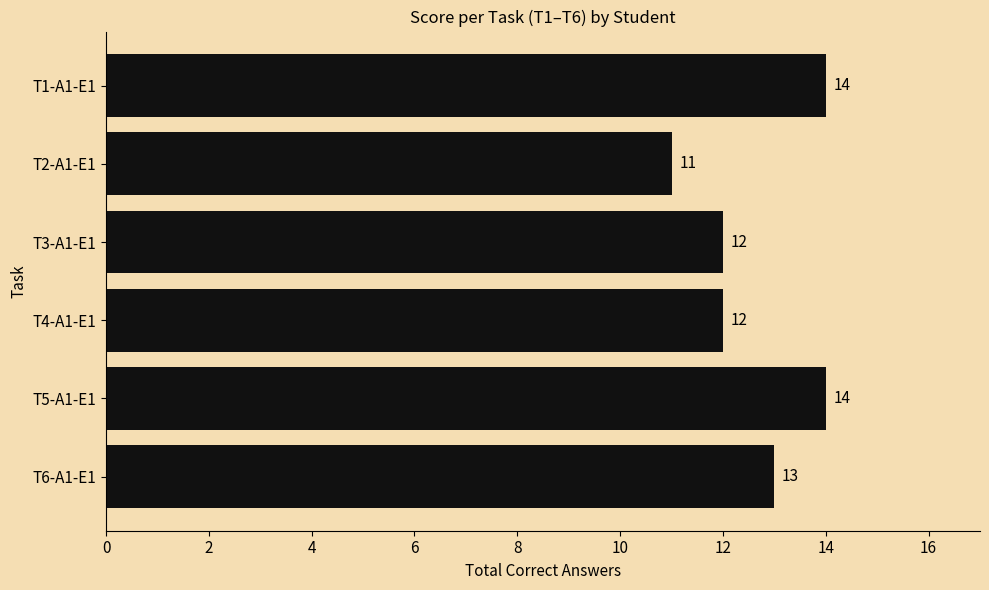

What is the label of the 2nd bar from the bottom?

T5-A1-E1